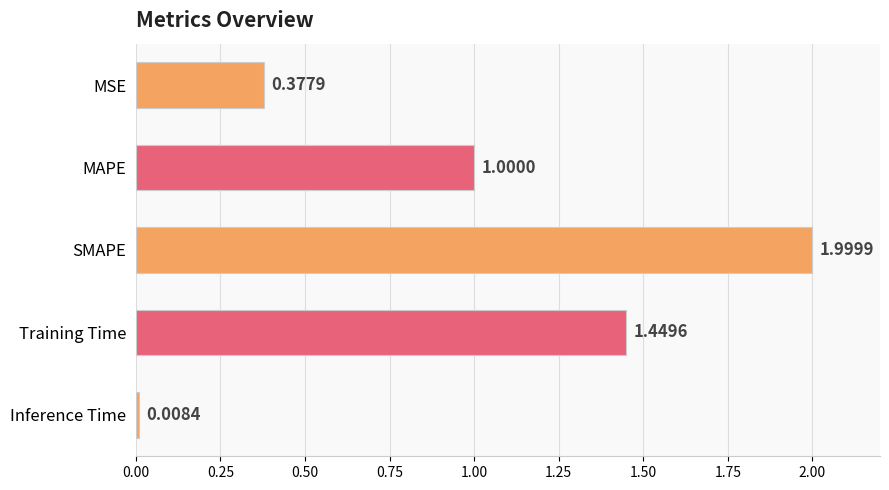

Approximately how many times larger is the value at MAPE compared to SMAPE?

0.5